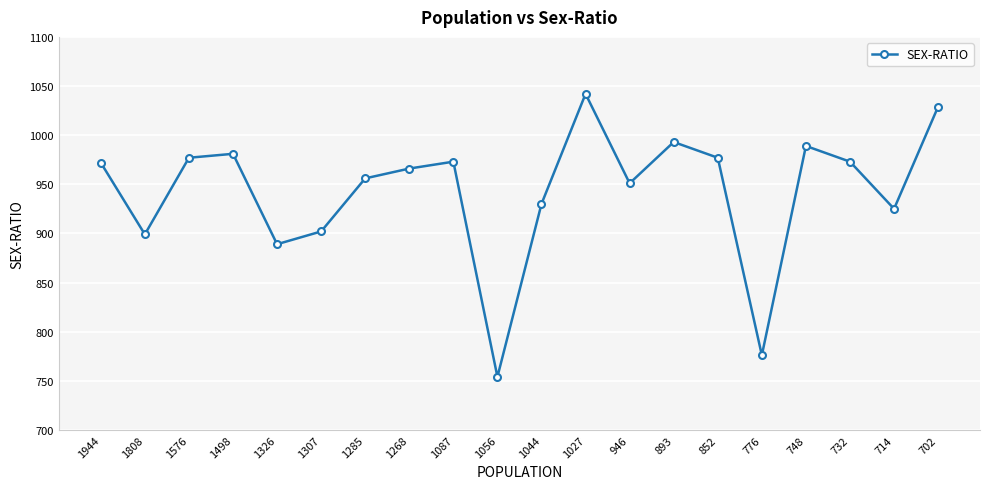

Which has a higher value, 1576 or 1087?

1576